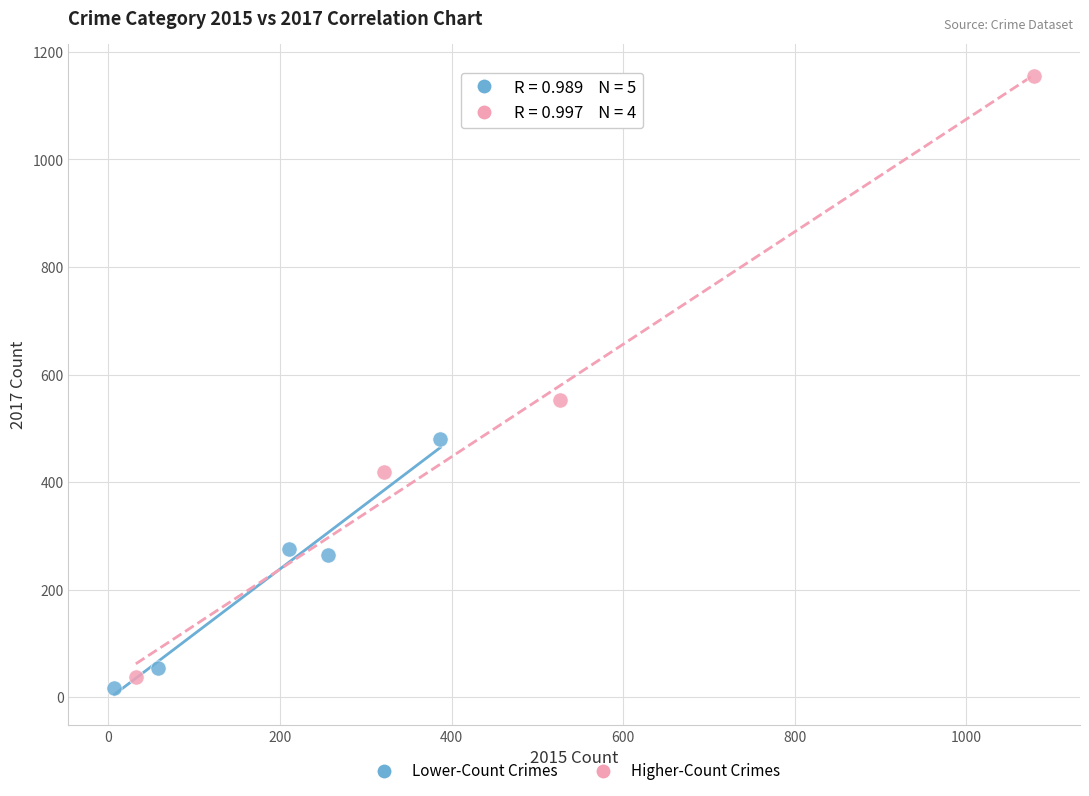

Which series reaches the maximum Y coordinate?

Higher-Count Crimes